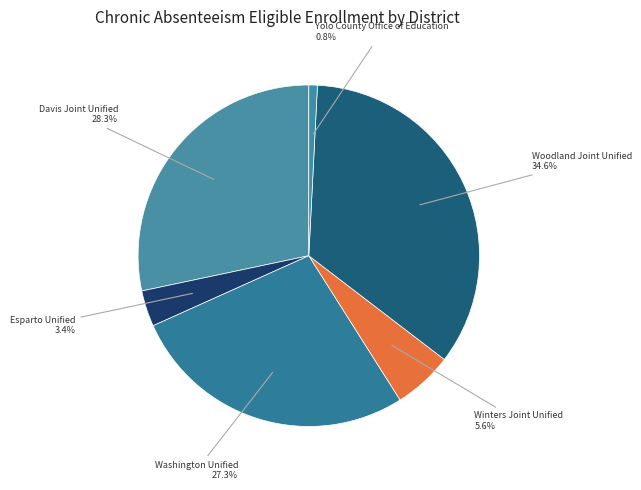

Rank the categories by value from highest to lowest.

Woodland Joint Unified, Davis Joint Unified, Washington Unified, Winters Joint Unified, Esparto Unified, Yolo County Office of Education